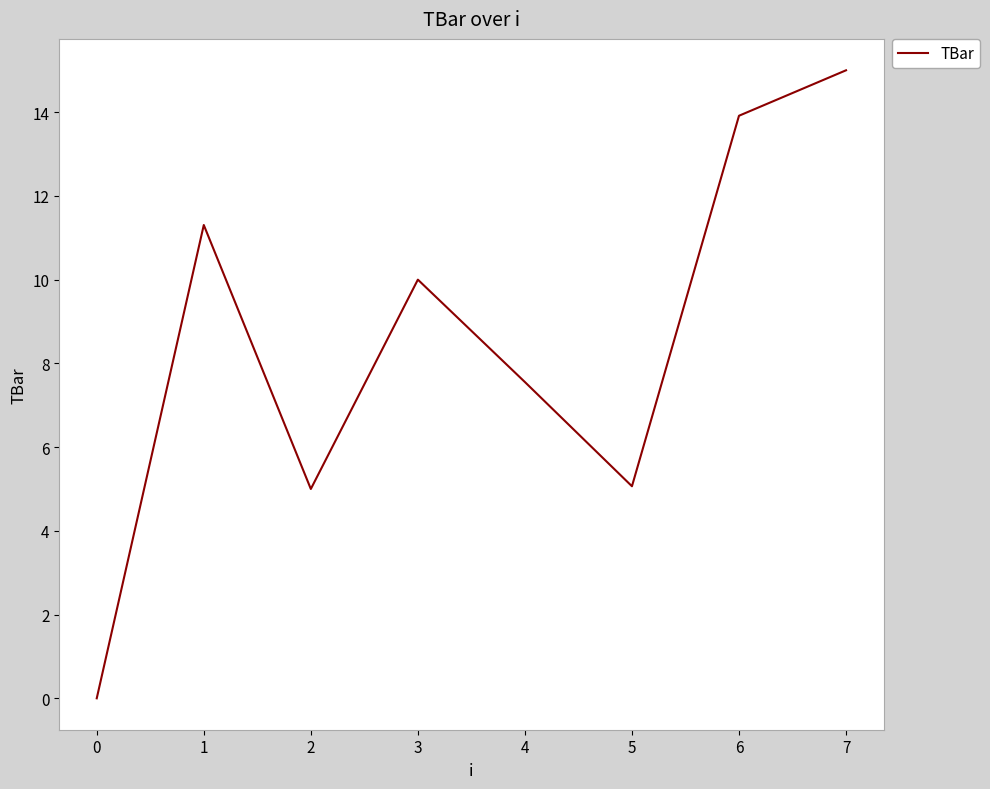

What is the maximum value shown in the chart?

15.0